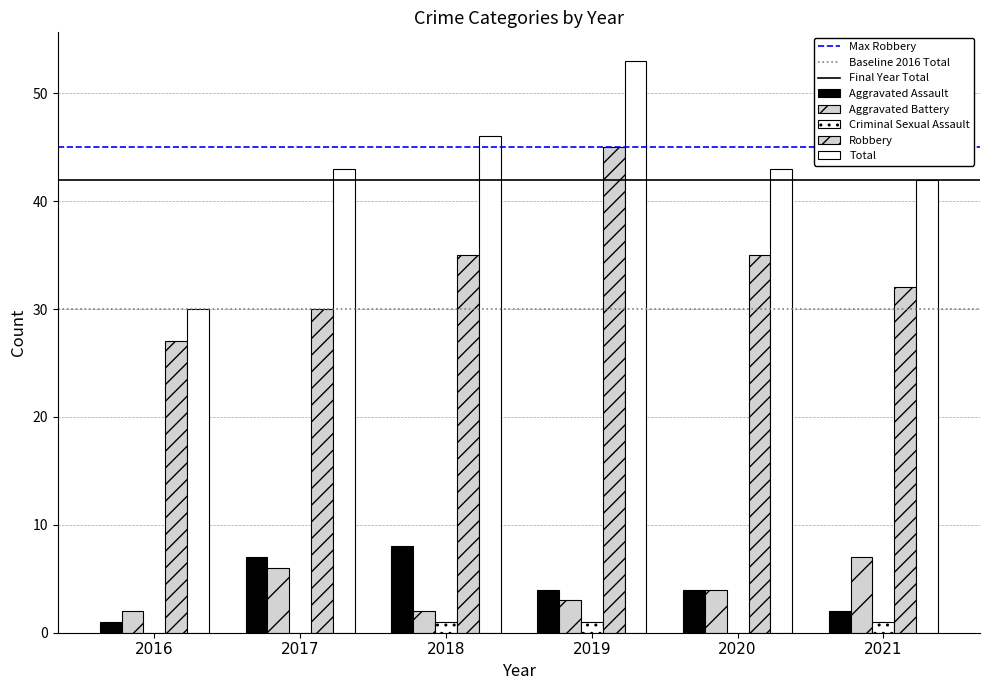

What is the spread (max minus min) of values at 2016?

30